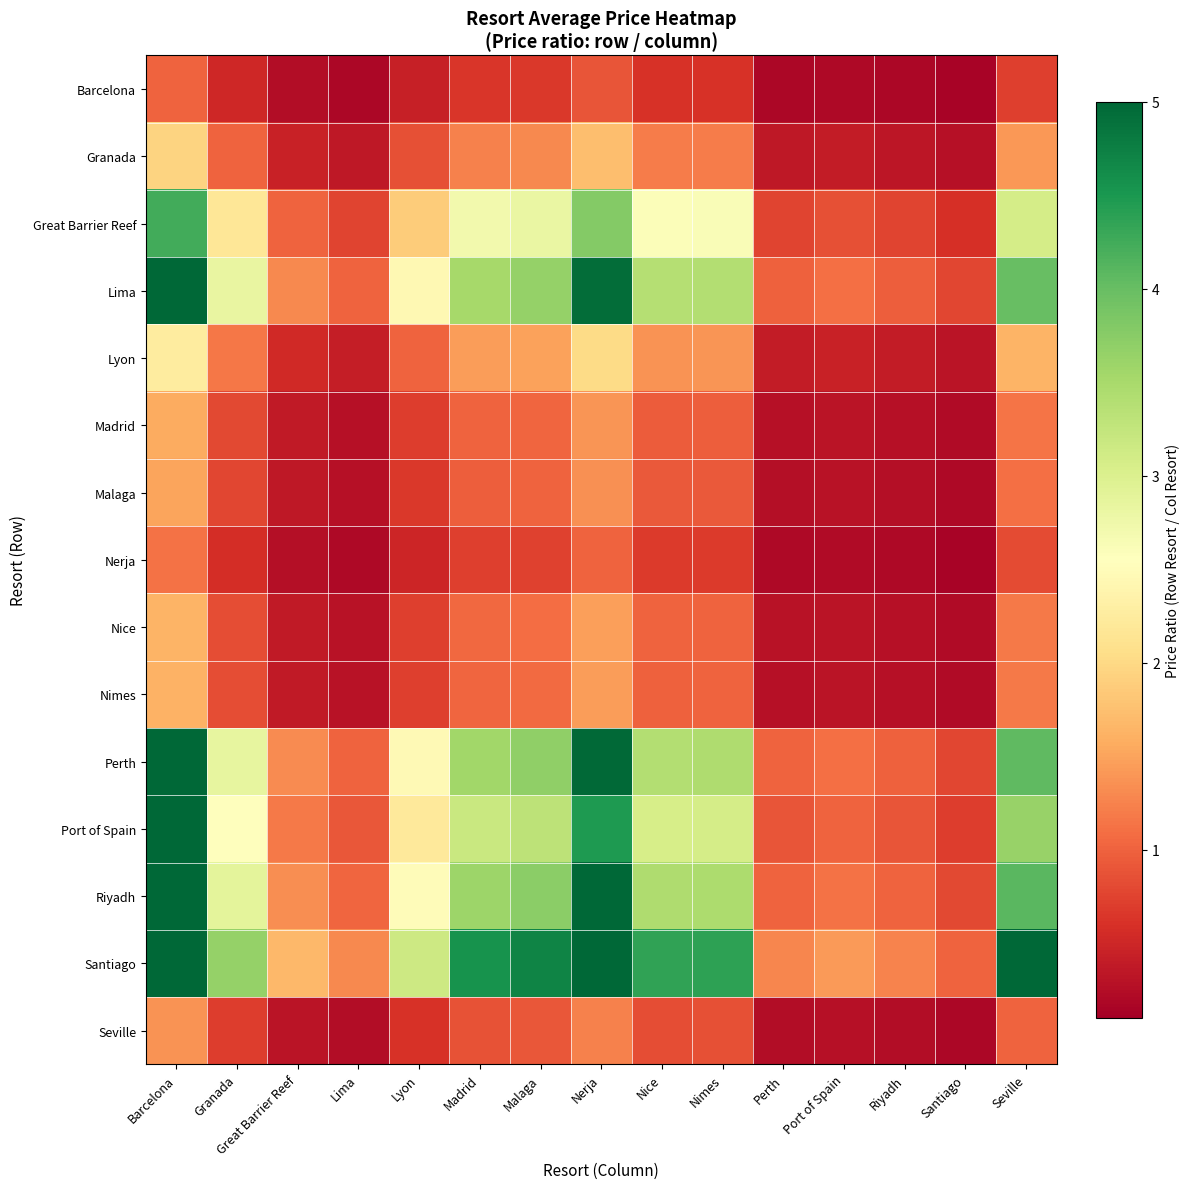

Between Lima and Riyadh, which series saw the biggest shift?

Santiago